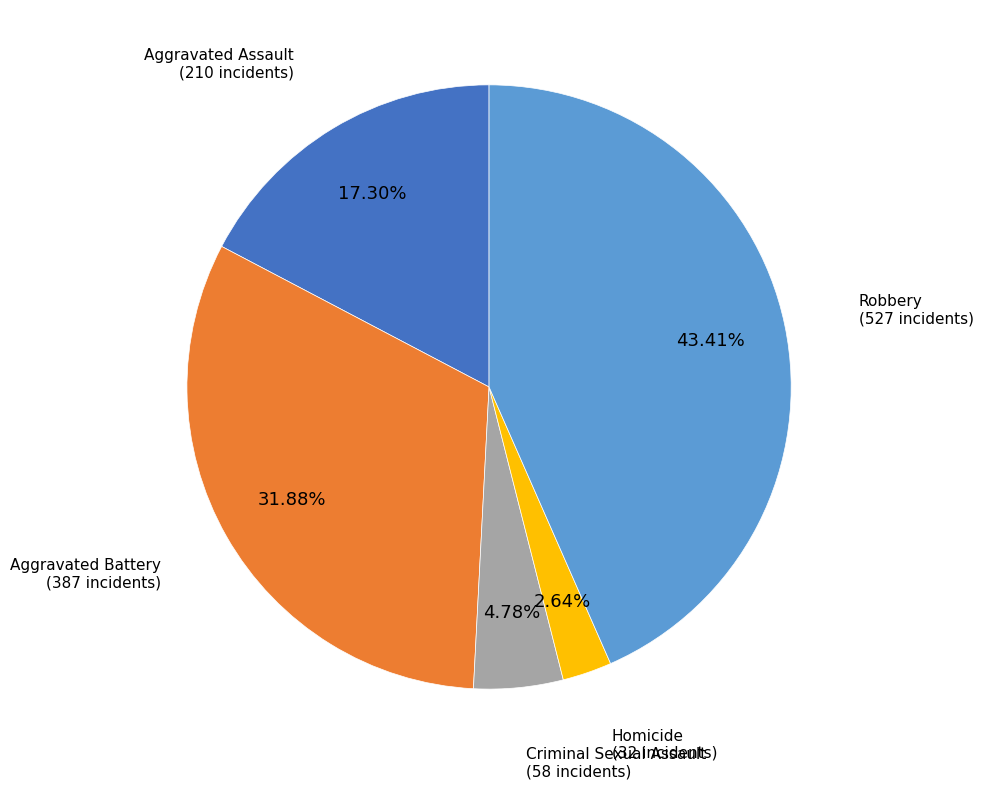

To the nearest percent, what percentage of the pie is Aggravated Battery?

32%